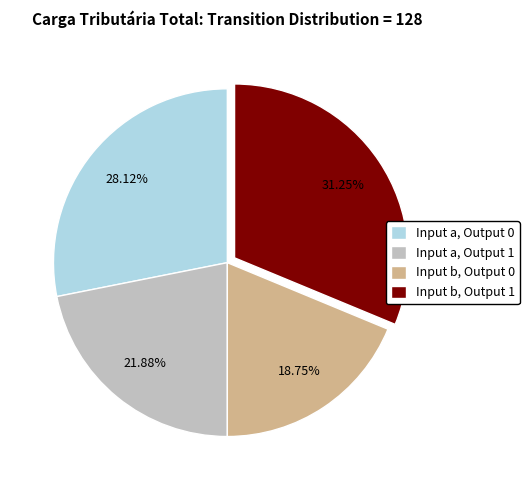

What is the ratio of the value at Input b, Output 0 to the value at Input a, Output 1?

0.9